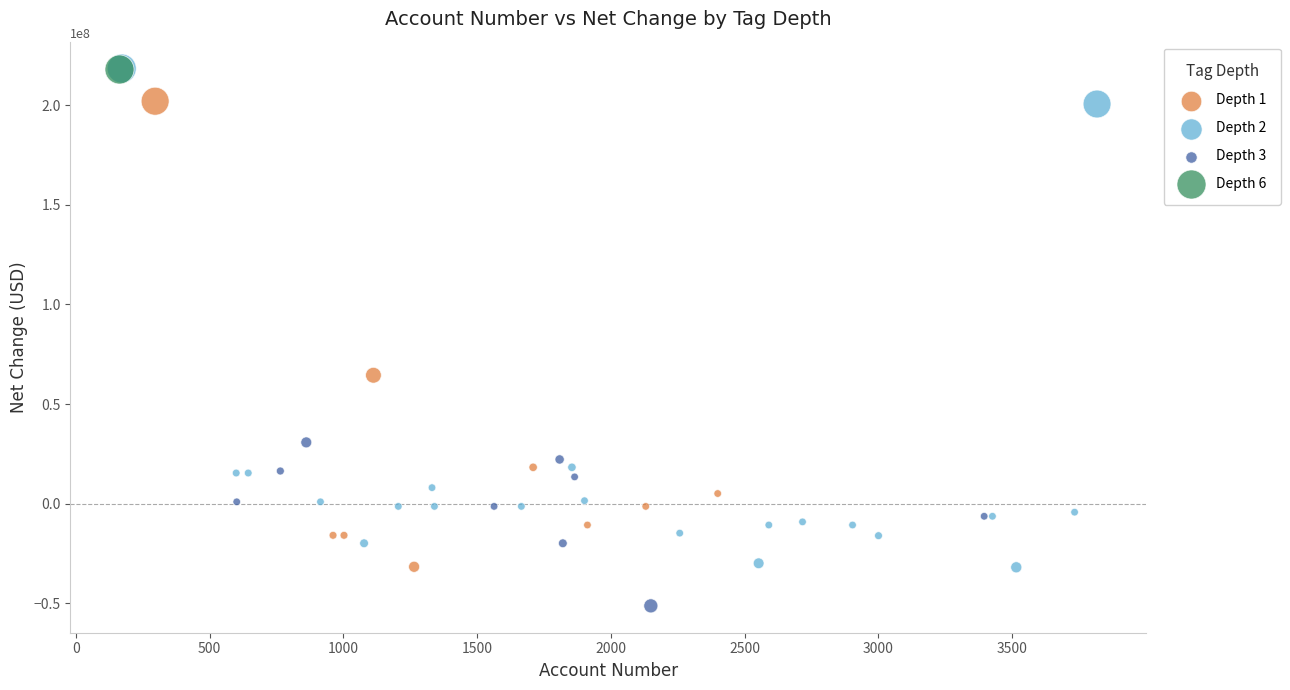

Which series reaches the minimum Y coordinate?

Depth 3